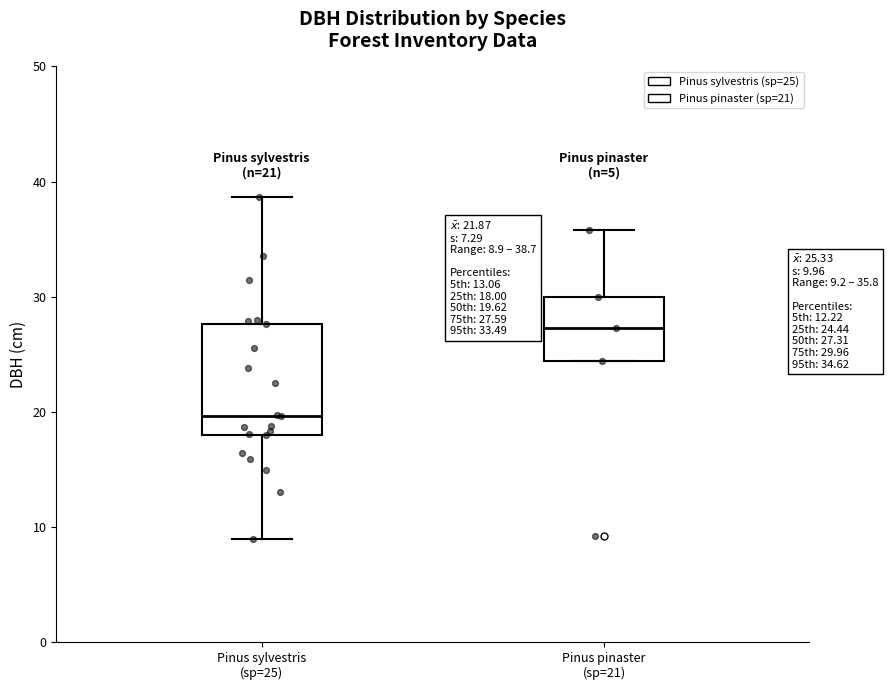

Which box is the tallest, from its lower edge to its upper edge?

Pinus sylvestris (sp=25)